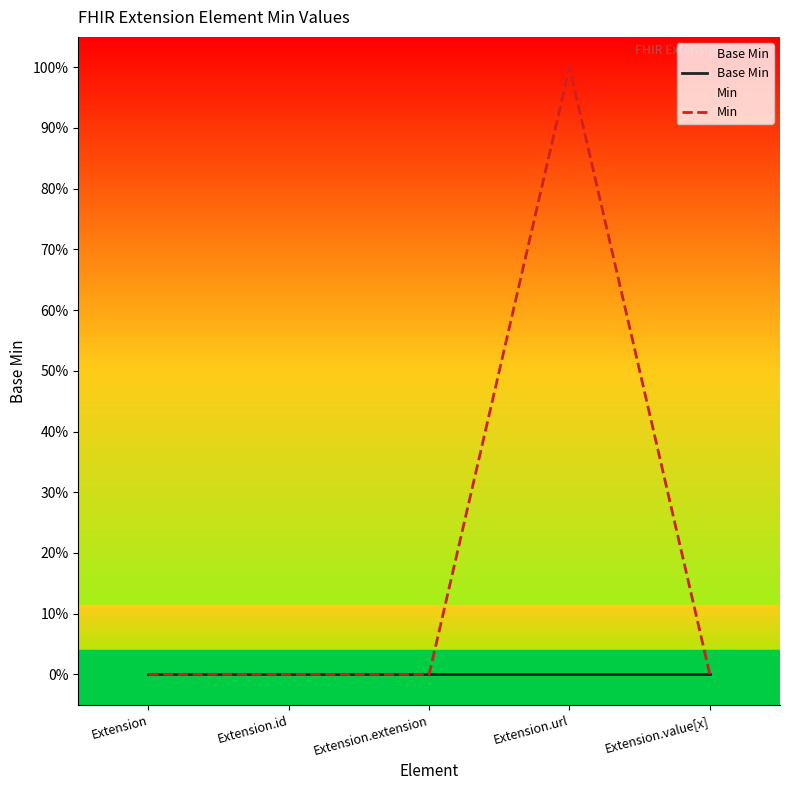

Is this an area chart (filled region under the line)?

No